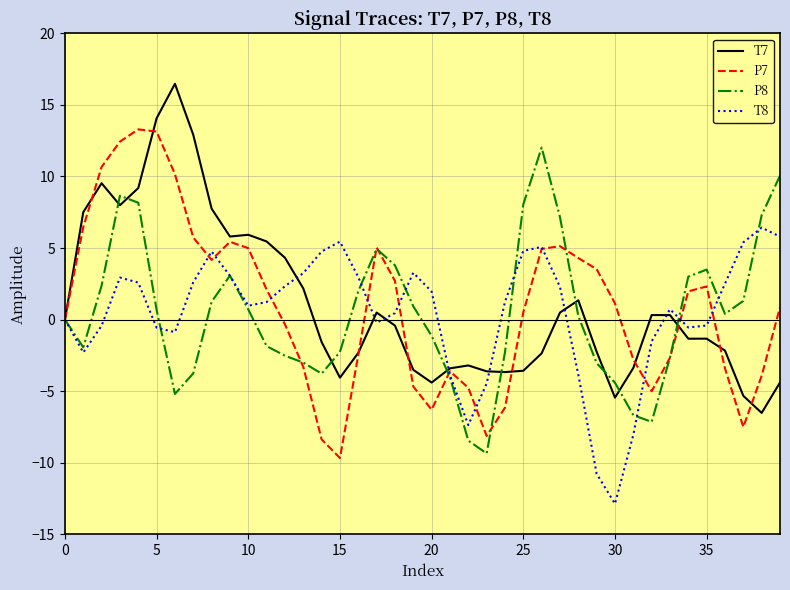

List the series in order of their peak value, lowest first.

T8, P8, P7, T7